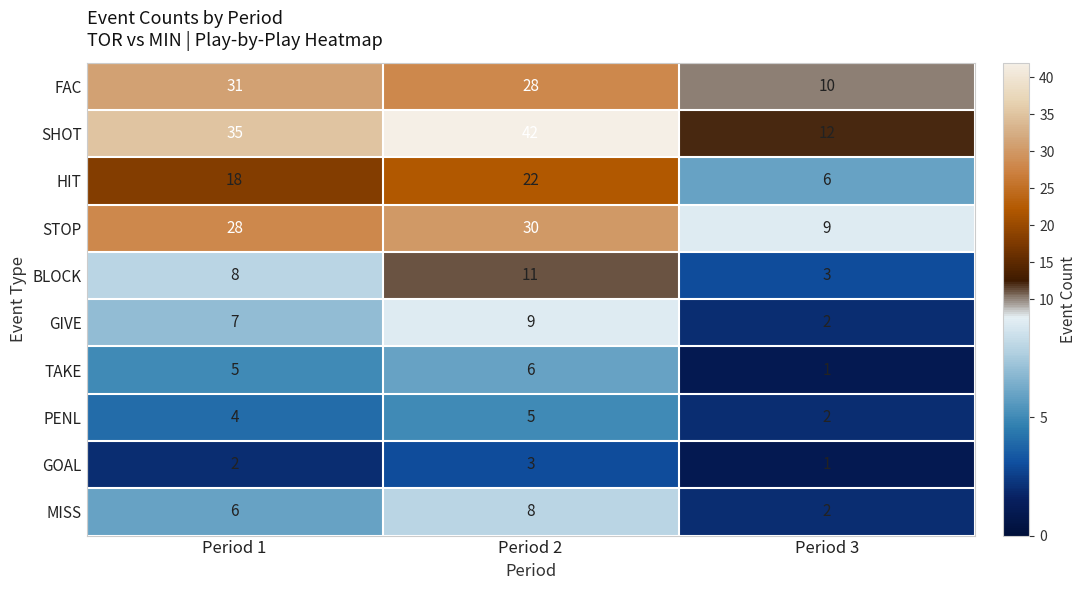

Reading left to right, list all the values displayed in this chart.

FAC: 31	28	10
SHOT: 35	42	12
HIT: 18	22	6
STOP: 28	30	9
BLOCK: 8	11	3
GIVE: 7	9	2
TAKE: 5	6	1
PENL: 4	5	2
GOAL: 2	3	1
MISS: 6	8	2